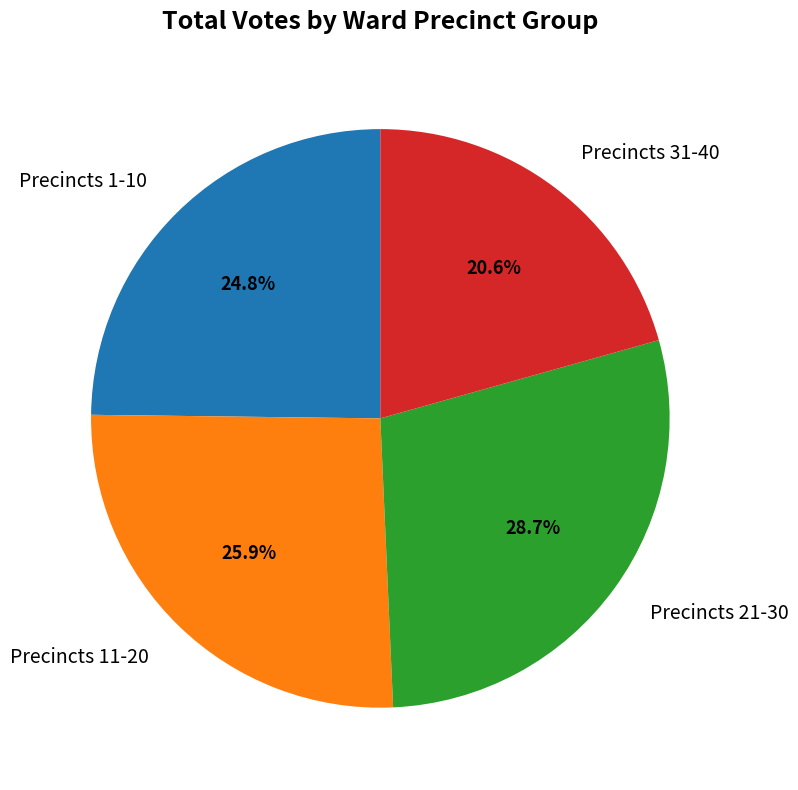

Which category has the smallest portion of the pie?

Precincts 31-40